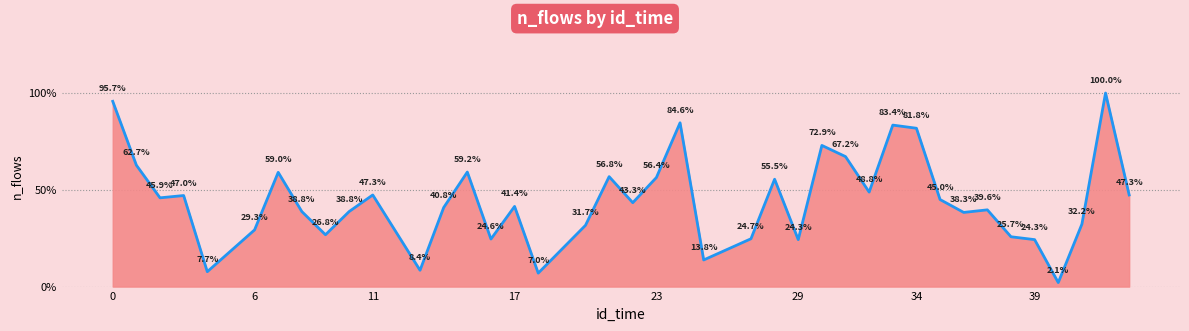

True or false: the data has more than 1 interior local peaks.

True